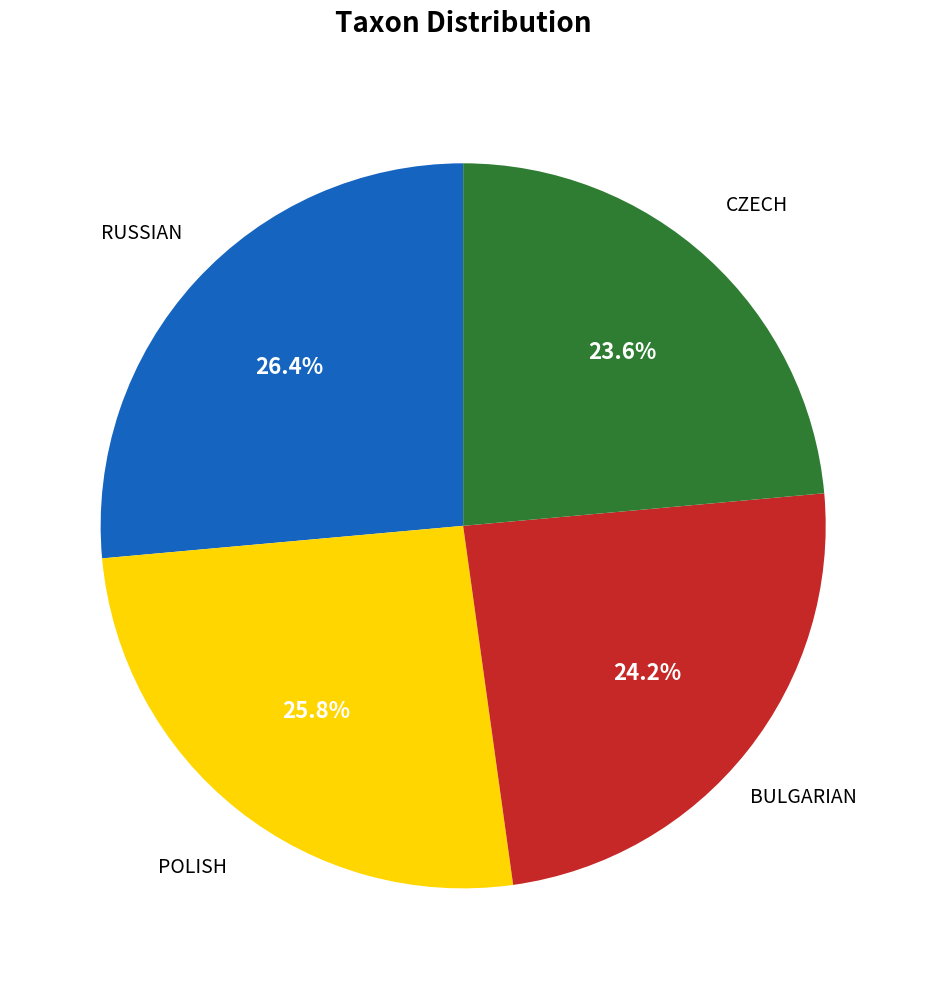

Is there a majority slice in this chart?

No